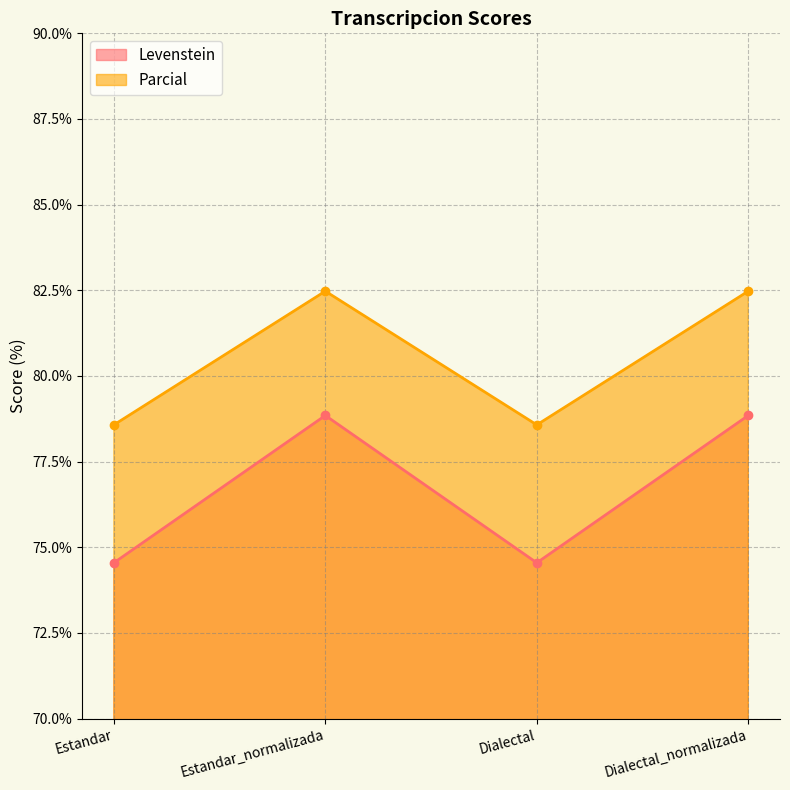

In Parcial, how many points are higher than both neighbors (excluding endpoints)?

1